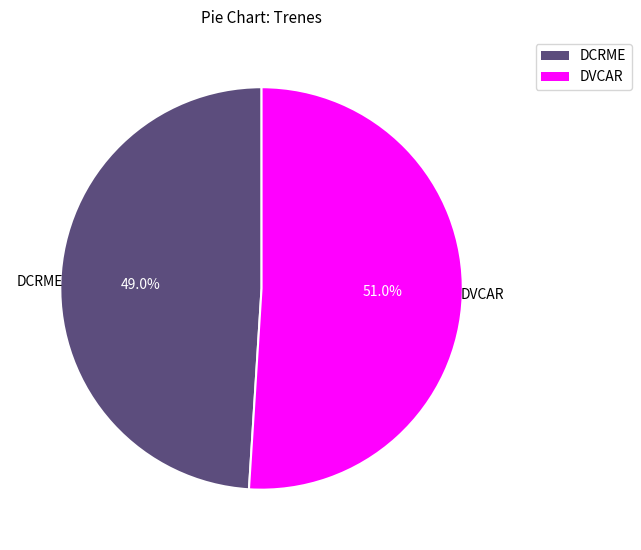

True or false: DVCAR accounts for 42% of the total.

False